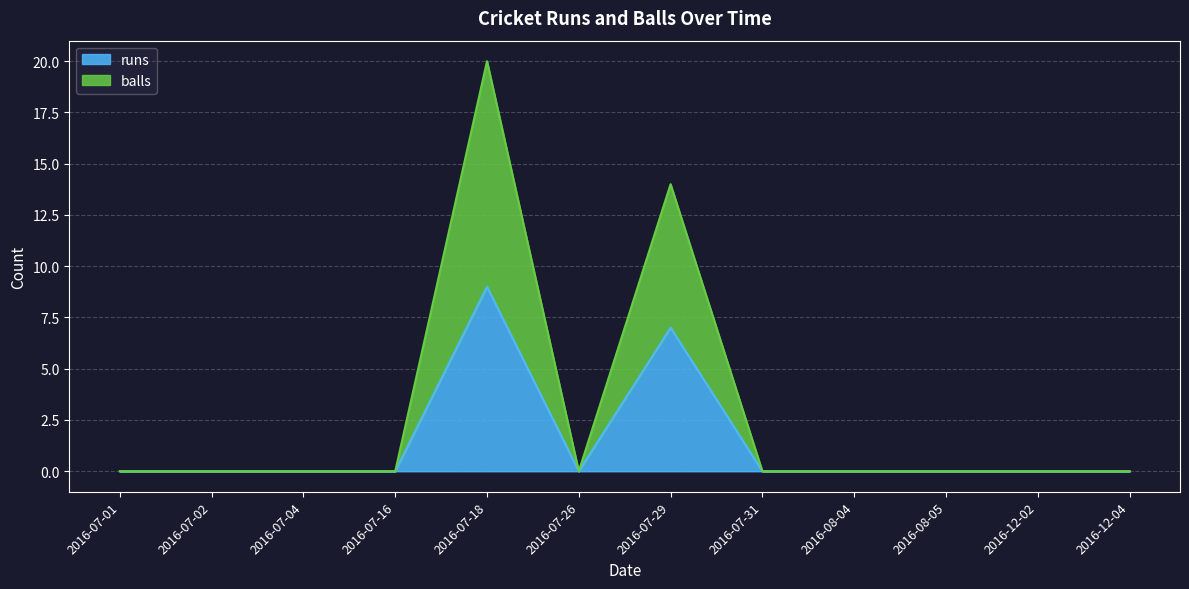

What is the label of the 10th point from the left?

2016-08-05